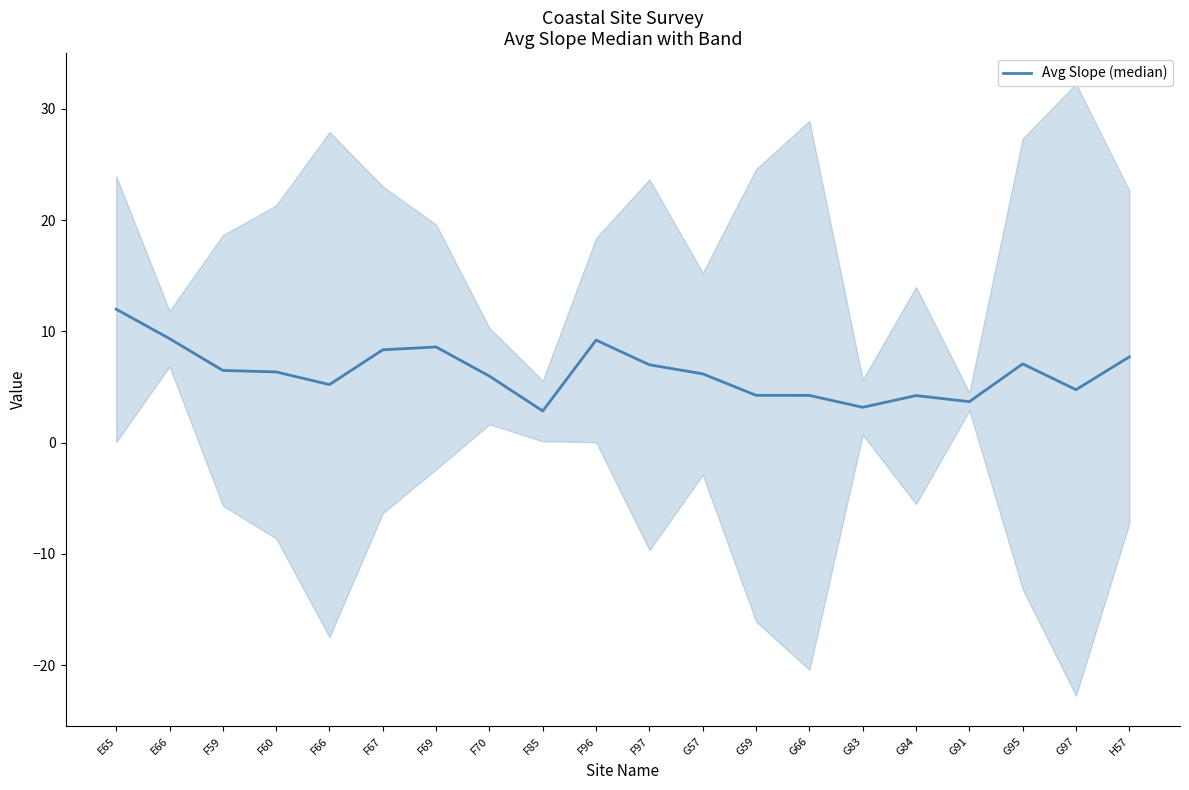

Count the number of categories in the chart.

20